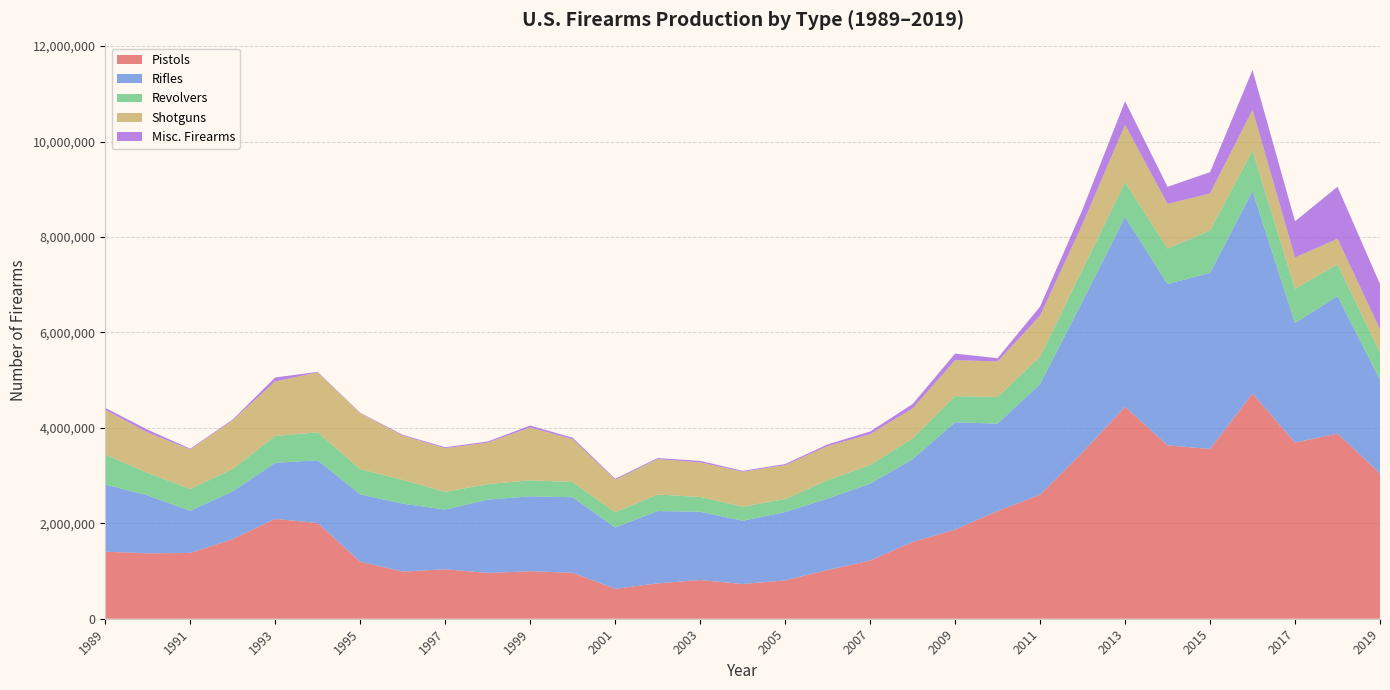

Reading left to right, list all the values displayed in this chart.

Pistols: 1989=1404753	1990=1371427	1991=1378252	1992=1669537	1993=2093362	1994=2004298	1995=1195284	1996=987528	1997=1036077	1998=960365	1999=995446	2000=962901	2001=626836	2002=741514	2003=811660	2004=728511	2005=803425	2006=1021260	2007=1219664	2008=1609381	2009=1868258	2010=2258450	2011=2598133	2012=3487883	2013=4441726	2014=3633454	2015=3557199	2016=4720075	2017=3691010	2018=3881158	2019=3046013
Rifles: 1989=1407400	1990=1211664	1991=883482	1992=1001833	1993=1173694	1994=1316607	1995=1411120	1996=1424315	1997=1251341	1998=1535690	1999=1569685	2000=1583042	2001=1284554	2002=1515286	2003=1430324	2004=1325138	2005=1431372	2006=1496505	2007=1610923	2008=1734536	2009=2248851	2010=1830556	2011=2318088	2012=3168206	2013=3979570	2014=3379549	2015=3691799	2016=4239335	2017=2504092	2018=2880536	2019=1957667
Revolvers: 1989=628573	1990=470495	1991=456966	1992=469413	1993=562292	1994=586450	1995=527664	1996=498944	1997=370428	1998=324390	1999=335784	2000=318960	2001=320143	2002=347070	2003=309364	2004=294099	2005=274205	2006=385069	2007=391334	2008=431753	2009=547195	2010=558927	2011=572857	2012=667357	2013=725282	2014=744047	2015=885259	2016=856291	2017=720917	2018=664835	2019=580601
Shotguns: 1989=935541	1990=848948	1991=828426	1992=1018204	1993=1144940	1994=1254926	1995=1173645	1996=925732	1997=915978	1998=868639	1999=1106995	2000=898442	2001=679813	2002=741325	2003=726078	2004=731769	2005=709313	2006=714618	2007=645231	2008=630710	2009=752699	2010=743378	2011=862401	2012=949010	2013=1203072	2014=935411	2015=777273	2016=848617	2017=653139	2018=536126	2019=480735
Misc. Firearms: 1989=42126	1990=57434	1991=15980	1992=16849	1993=81349	1994=10936	1995=8629	1996=17920	1997=19680	1998=24506	1999=39837	2000=30196	2001=21309	2002=21700	2003=30978	2004=19508	2005=23179	2006=35872	2007=55461	2008=92564	2009=138815	2010=67929	2011=190407	2012=306154	2013=495142	2014=358165	2015=447131	2016=833123	2017=758634	2018=1089973	2019=946929